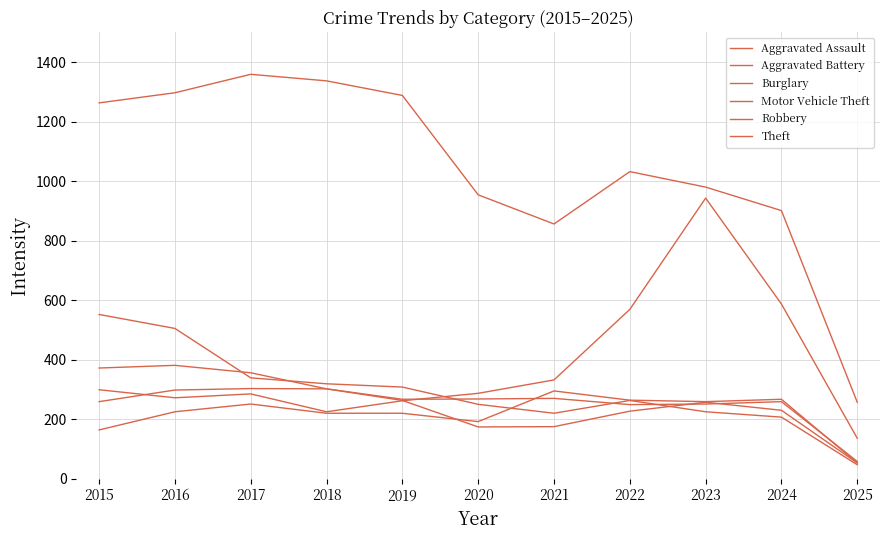

Where is the first local minimum for Theft?

2021